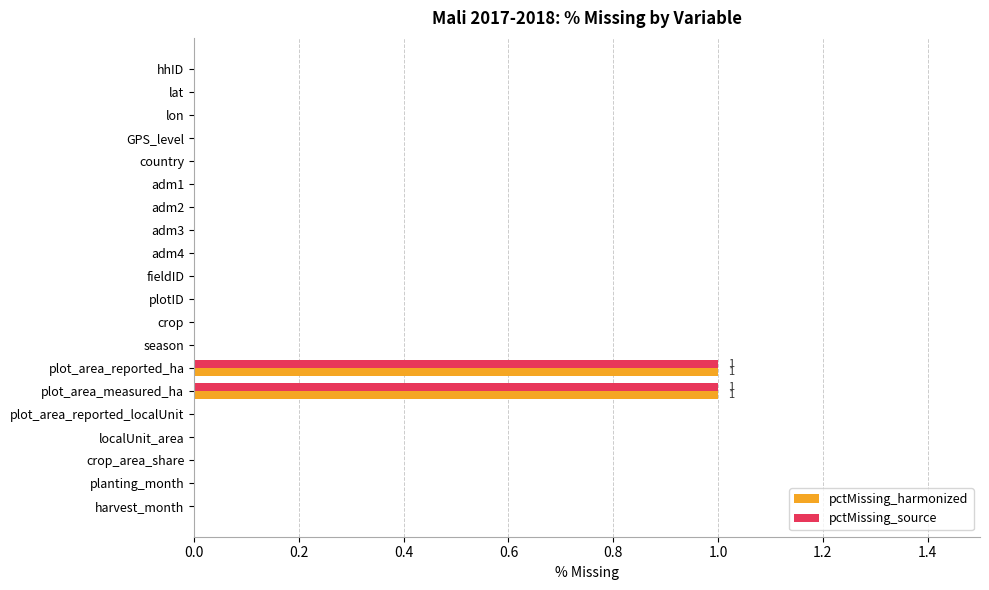

True or false: pctMissing_source has a value of 2 at plot_area_measured_ha.

False